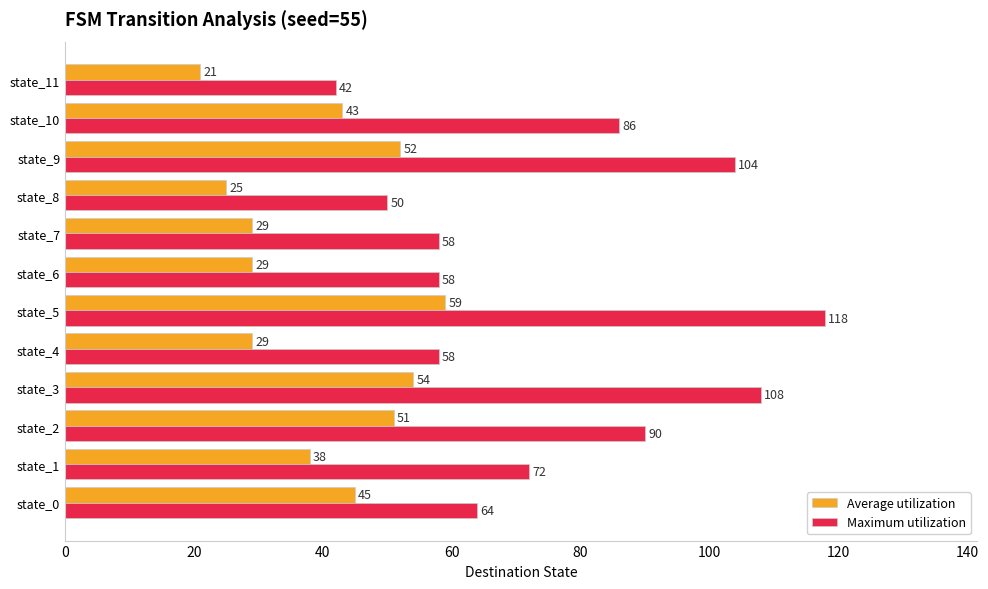

The Average utilization series shows 52 at state_9. True or false?

True